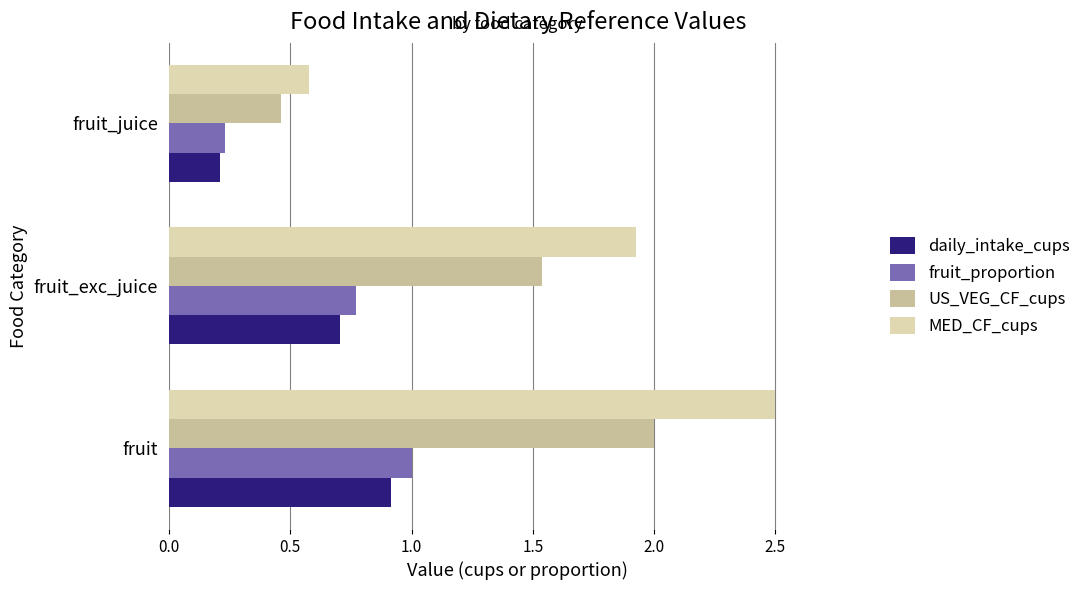

Is the value of daily_intake_cups at fruit_juice greater than the value of MED_CF_cups at fruit?

No